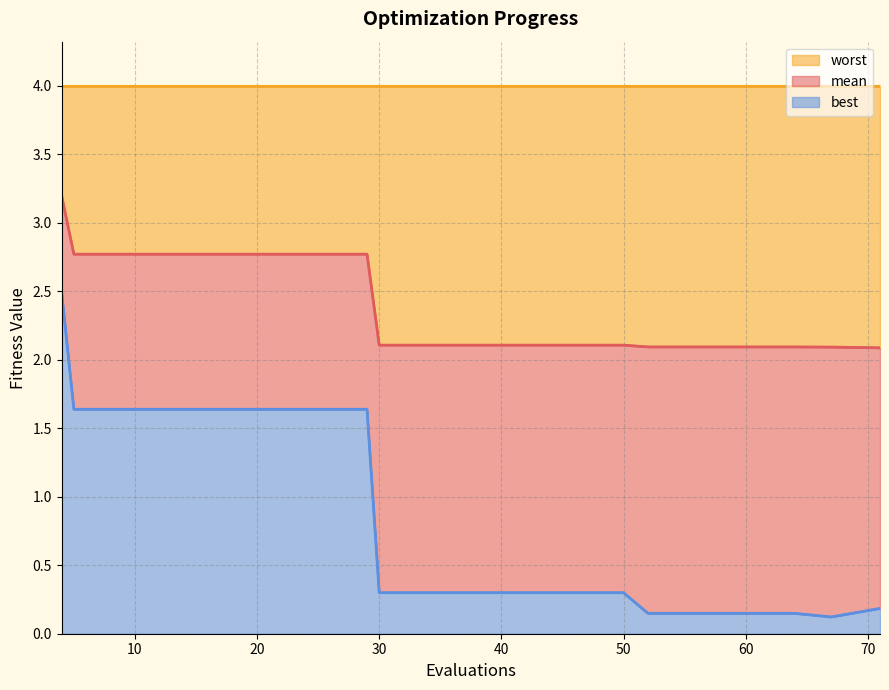

What is the label of the 19th point from the right?

10